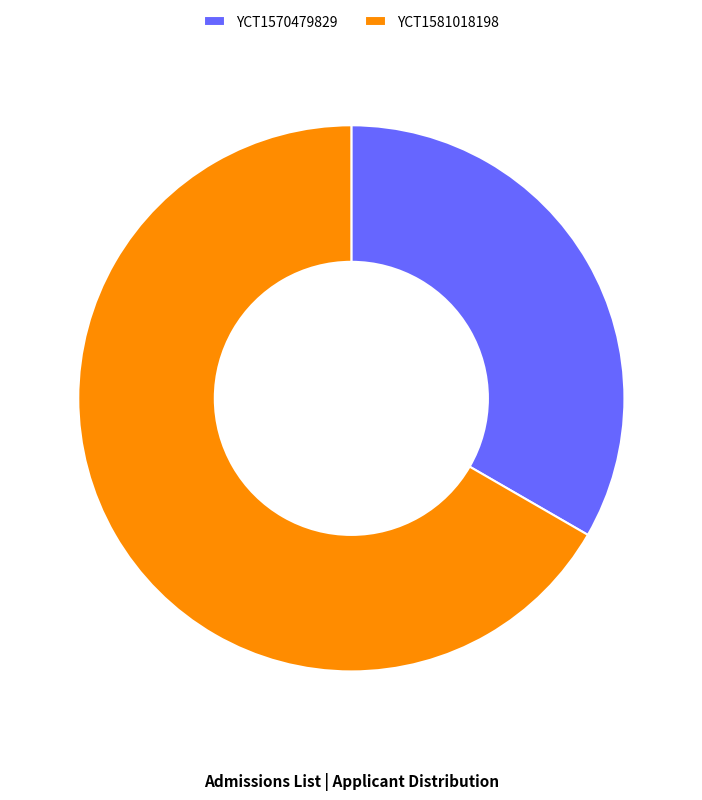

Which category has the biggest portion of the pie?

YCT1581018198